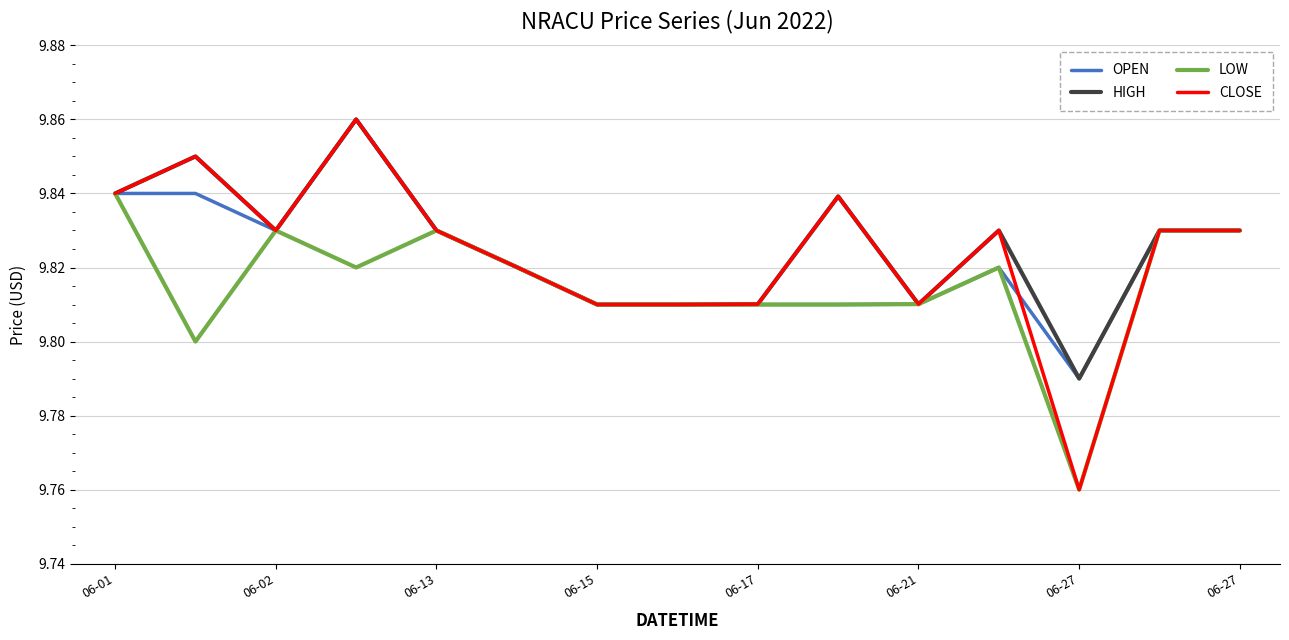

Which series has the widest spread of values?

CLOSE